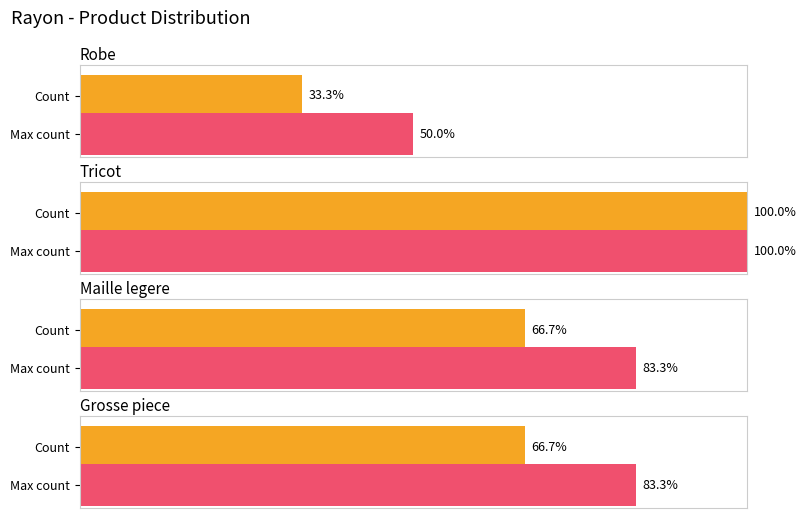

What is the label of the 1st bar from the left?

Robe